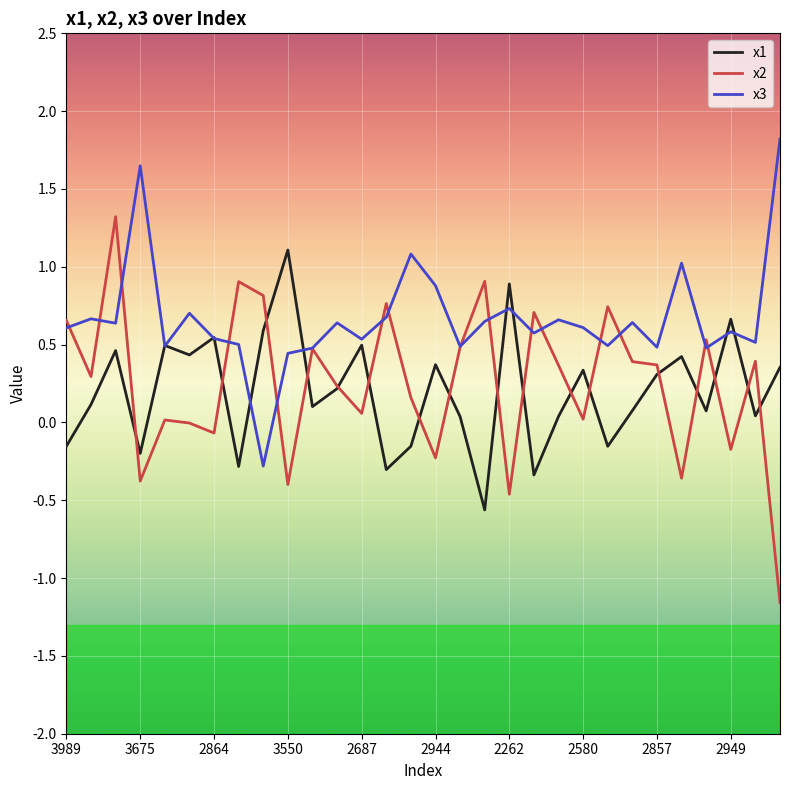

Which series has the largest range (max minus min)?

x2